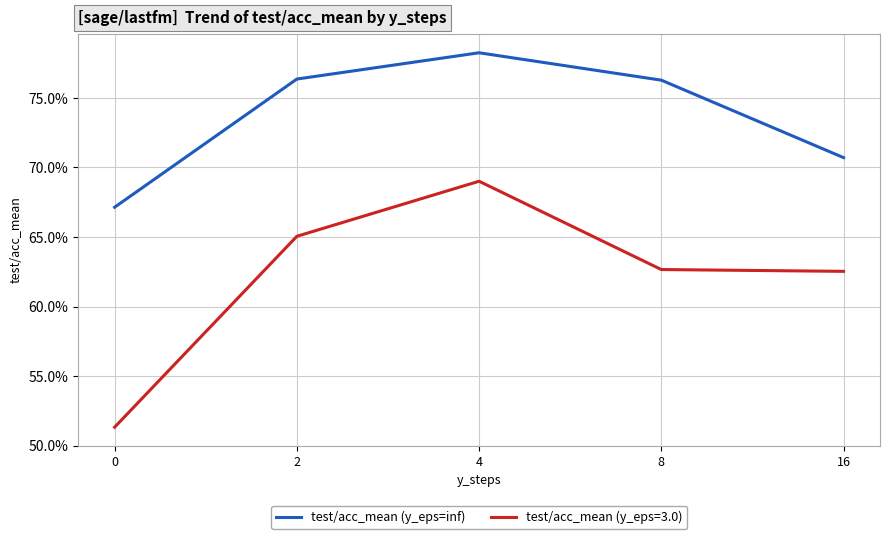

Where is test/acc_mean (y_eps=inf) nearest to the value 72?

16